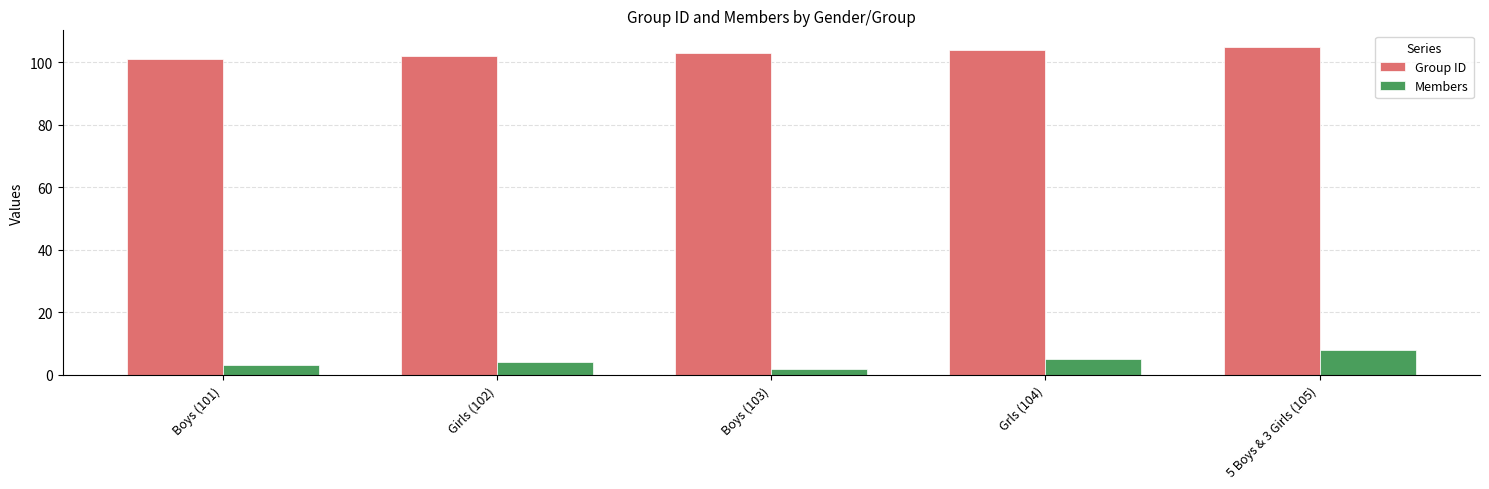

What is the difference between the Group ID values at Girls (102) and Grls (104)?

2